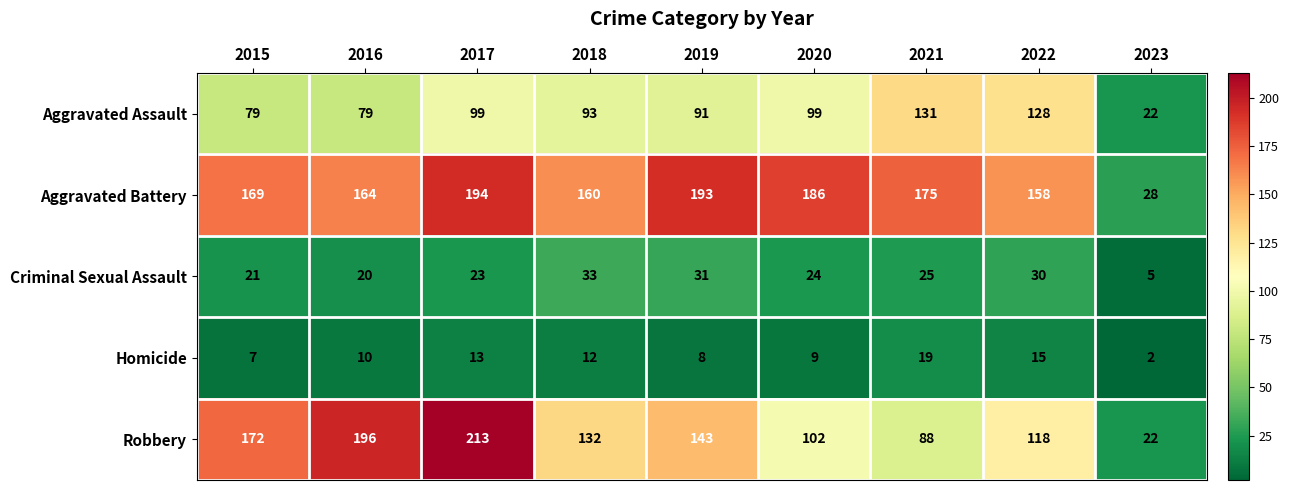

At which category is the sum across all series the highest?

2017